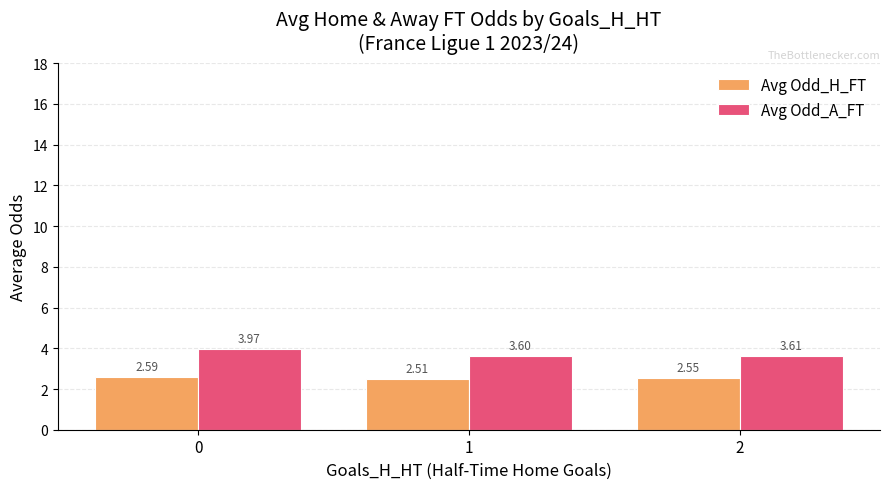

What is the average value of the Avg Odd_H_FT series?

2.6